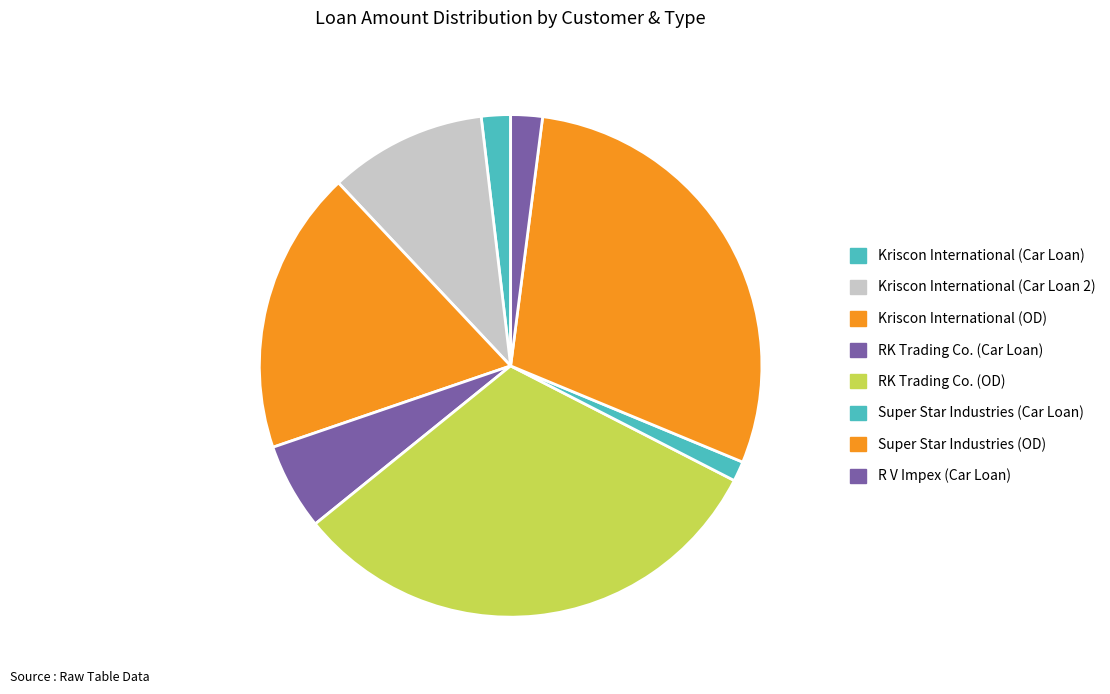

Does any single category account for the majority?

No